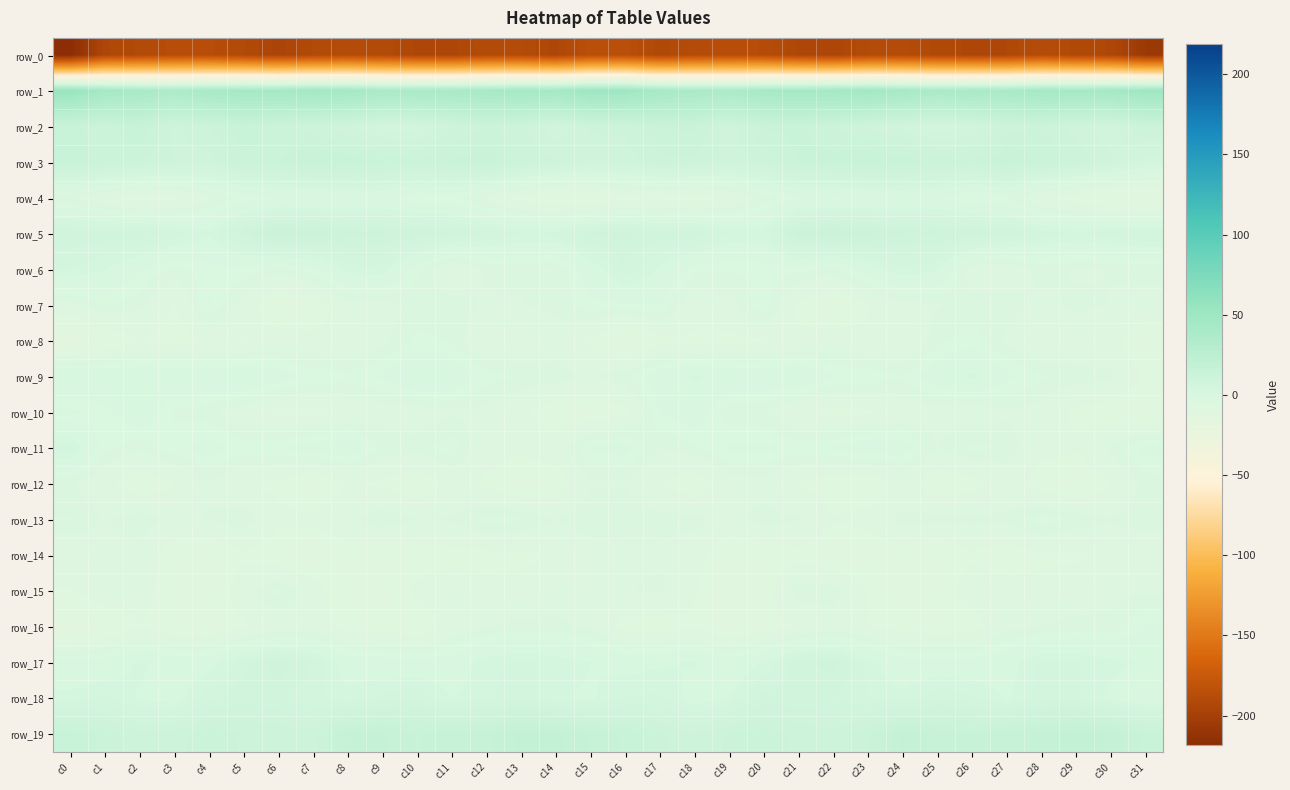

Read the row_17 value at c12.

2.9